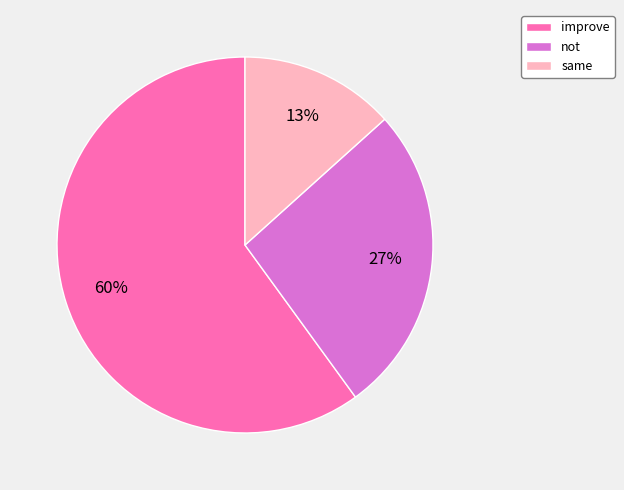

Count the number of slices in the pie.

3